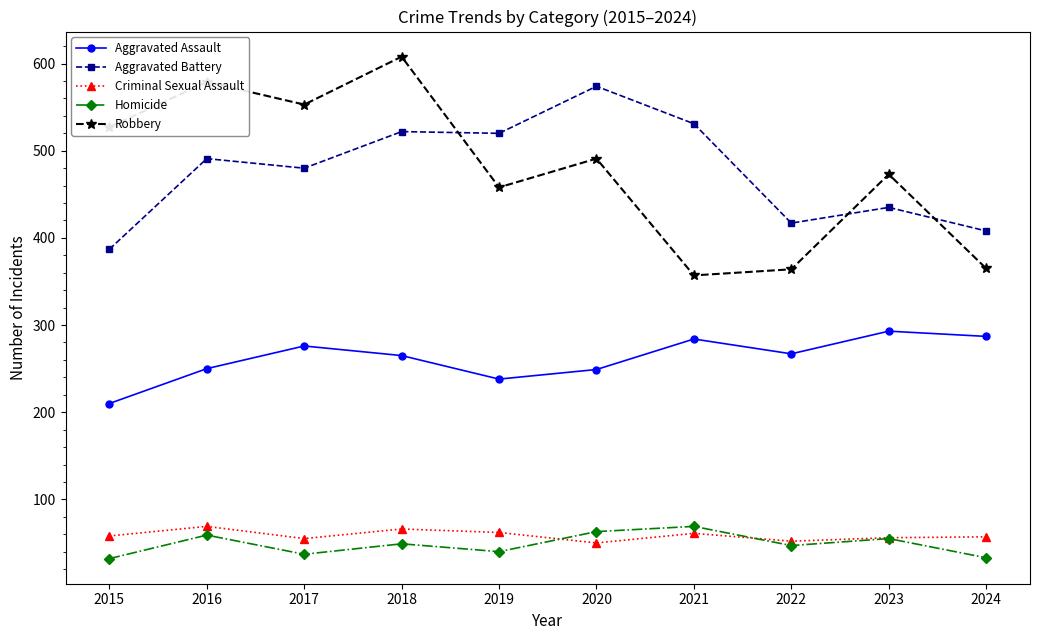

Which category has the lowest value in the Robbery series?

2021